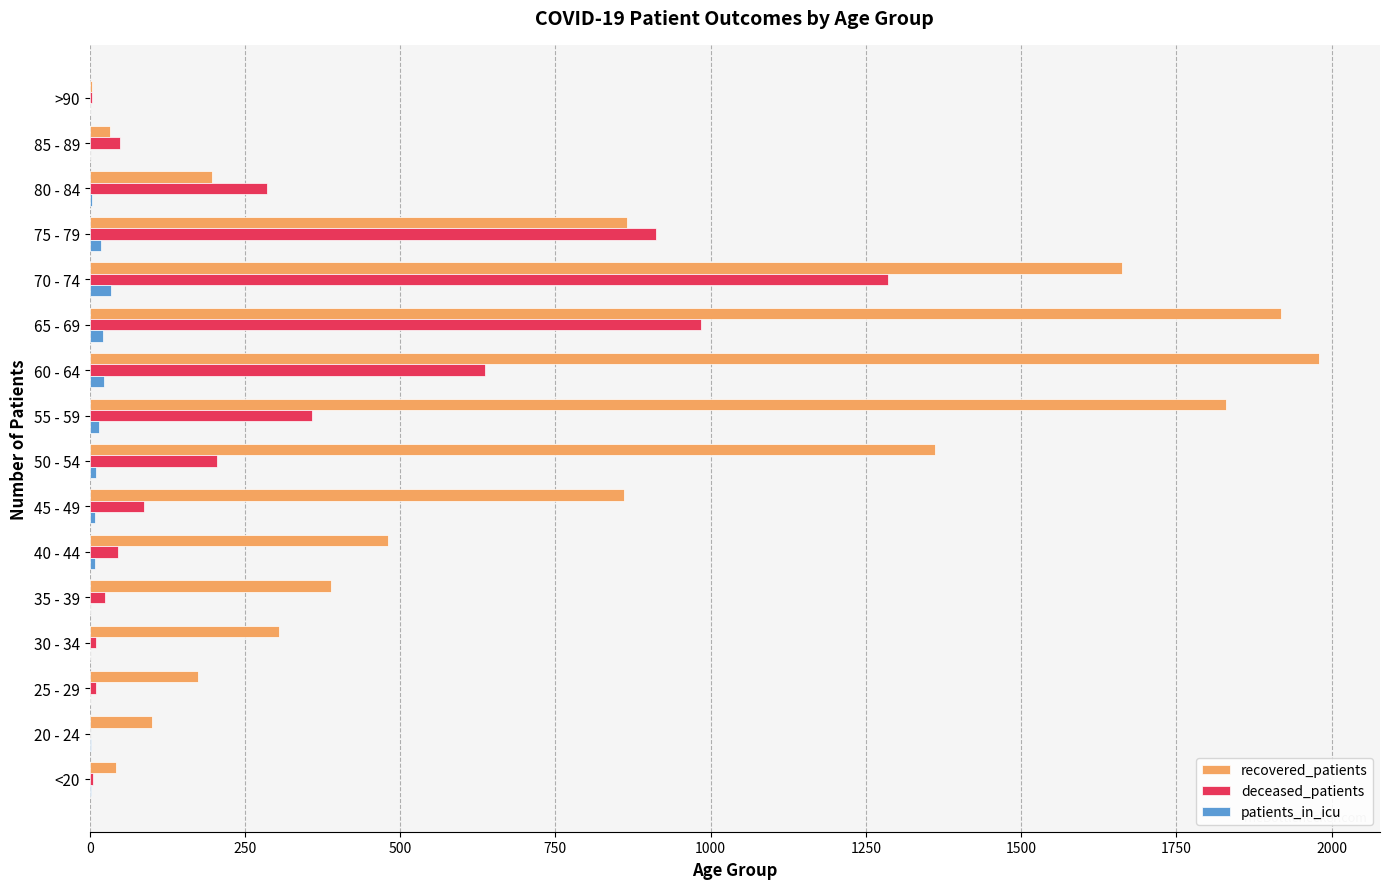

At which category does the chart reach its peak across all series?

60 - 64